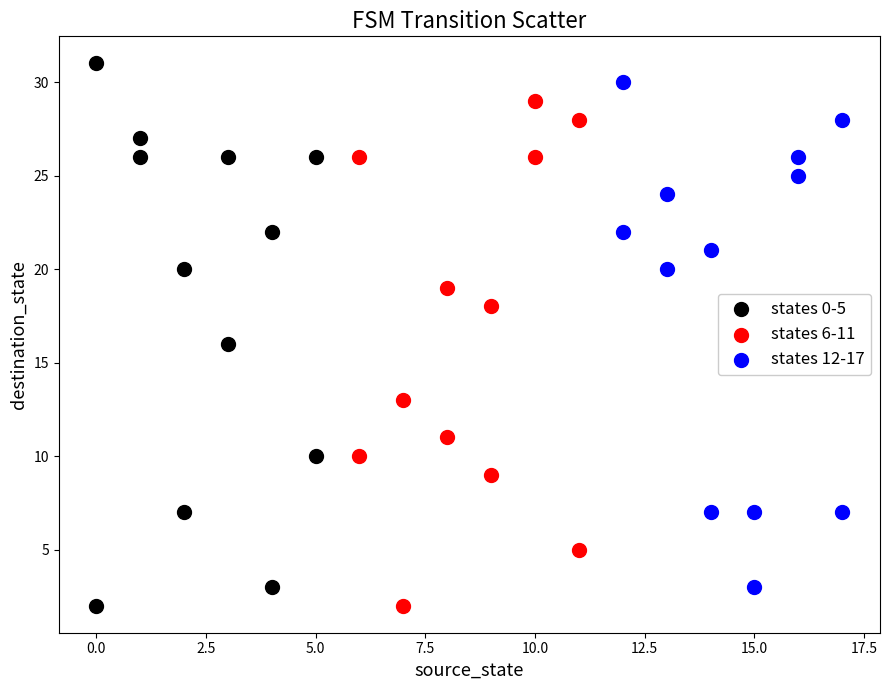

Which series has the widest spread of Y values?

states 0-5